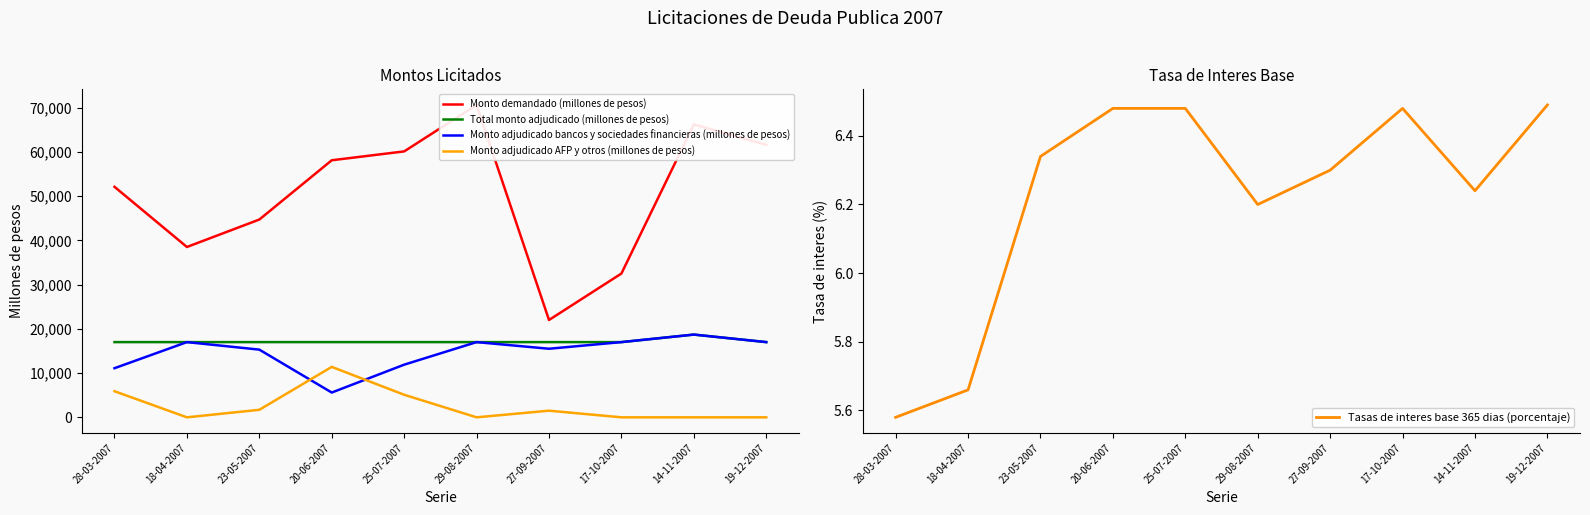

What is the label of the 3rd point from the left?

23-05-2007